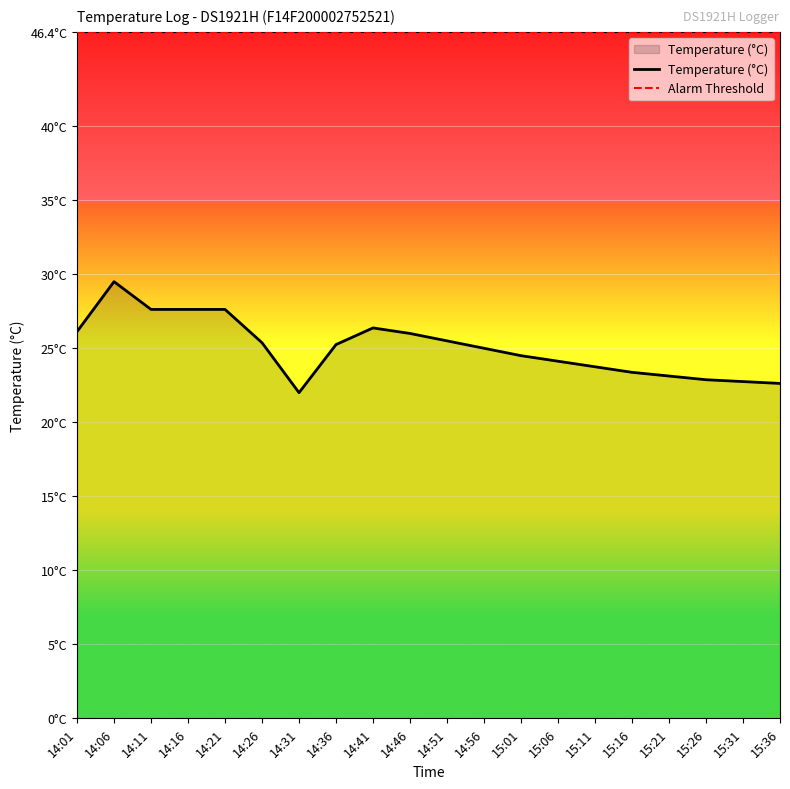

What position from the right is 14:21?

16